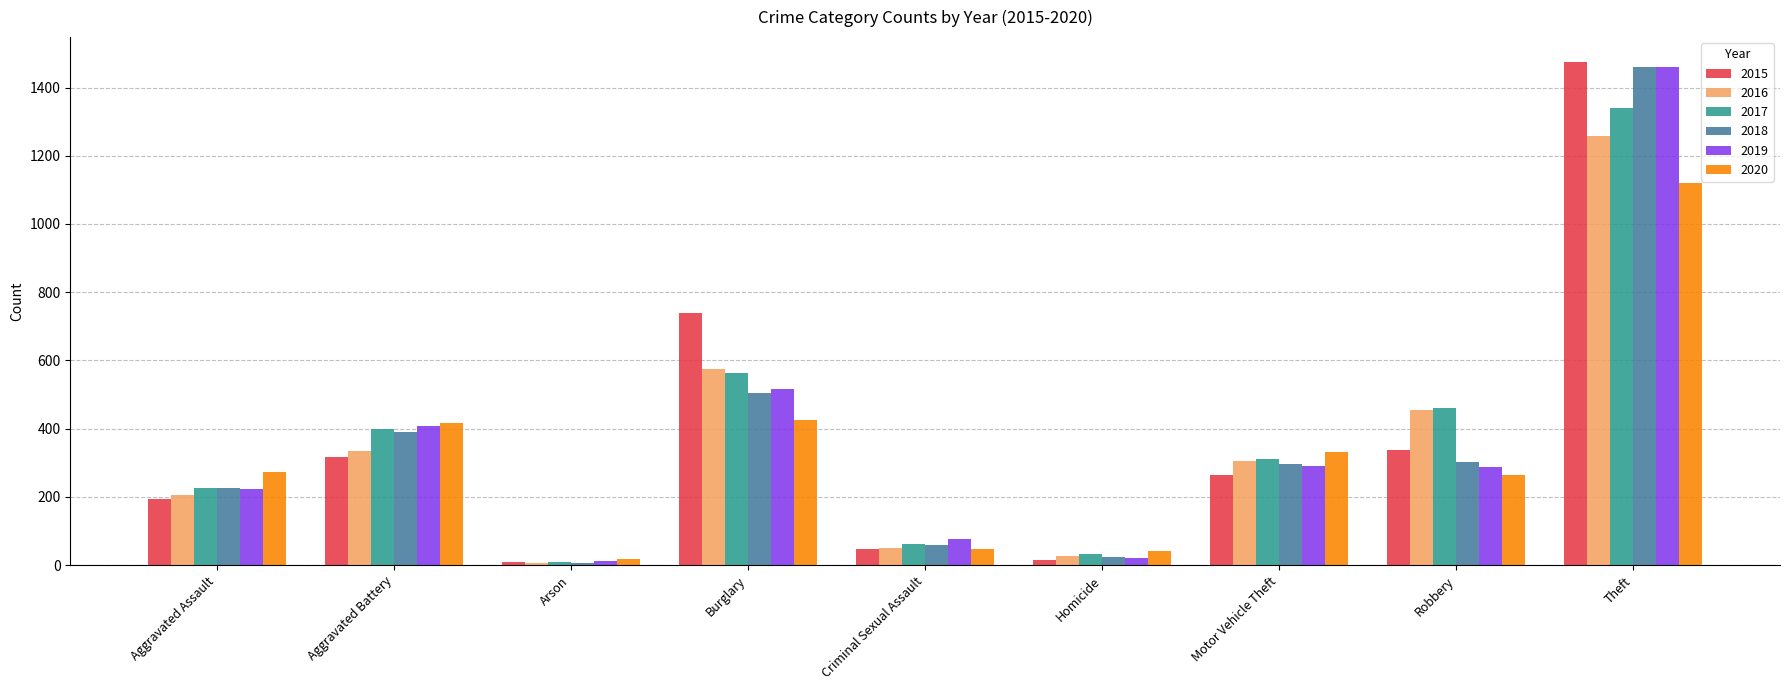

True or false: 2016 has a value of 26 at Homicide.

True